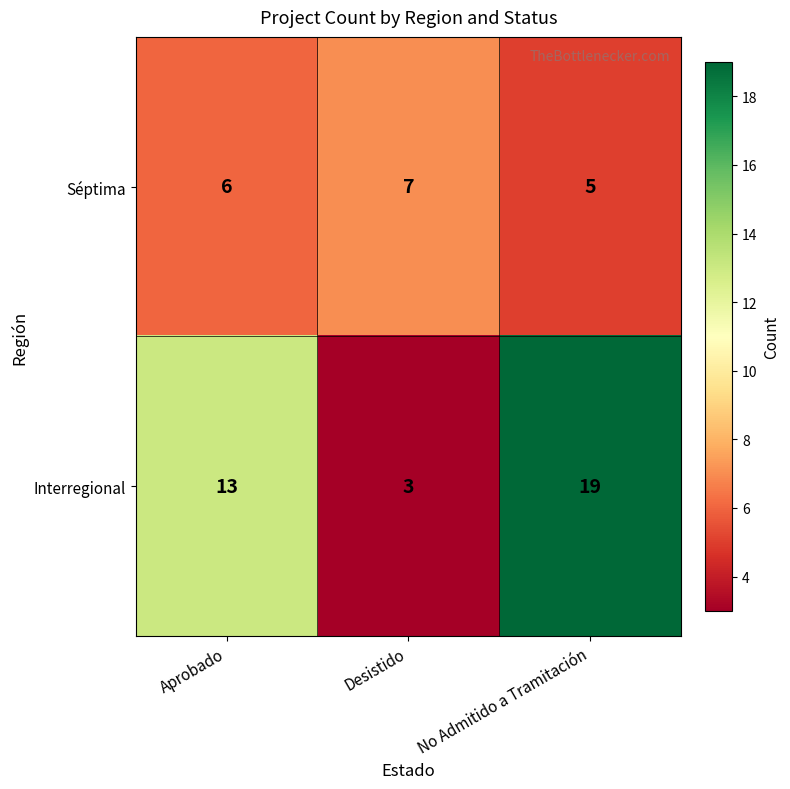

At which label is Séptima closest to 6?

Aprobado